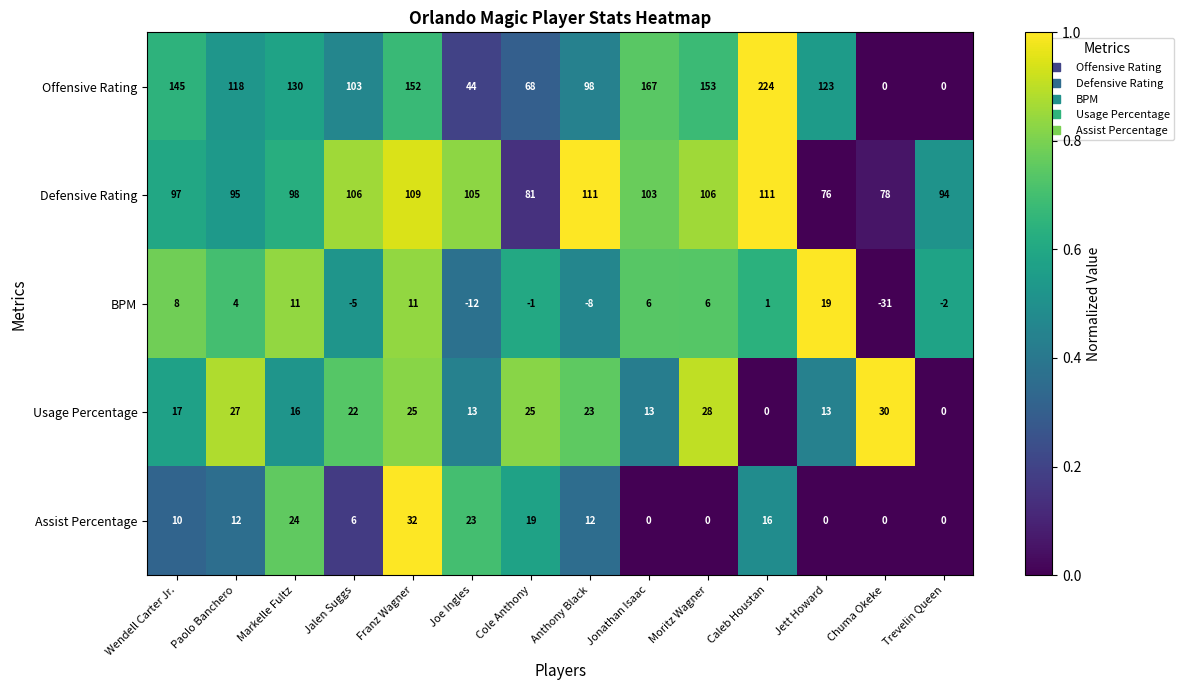

Is it true that Offensive Rating equals 123 at Jett Howard?

True